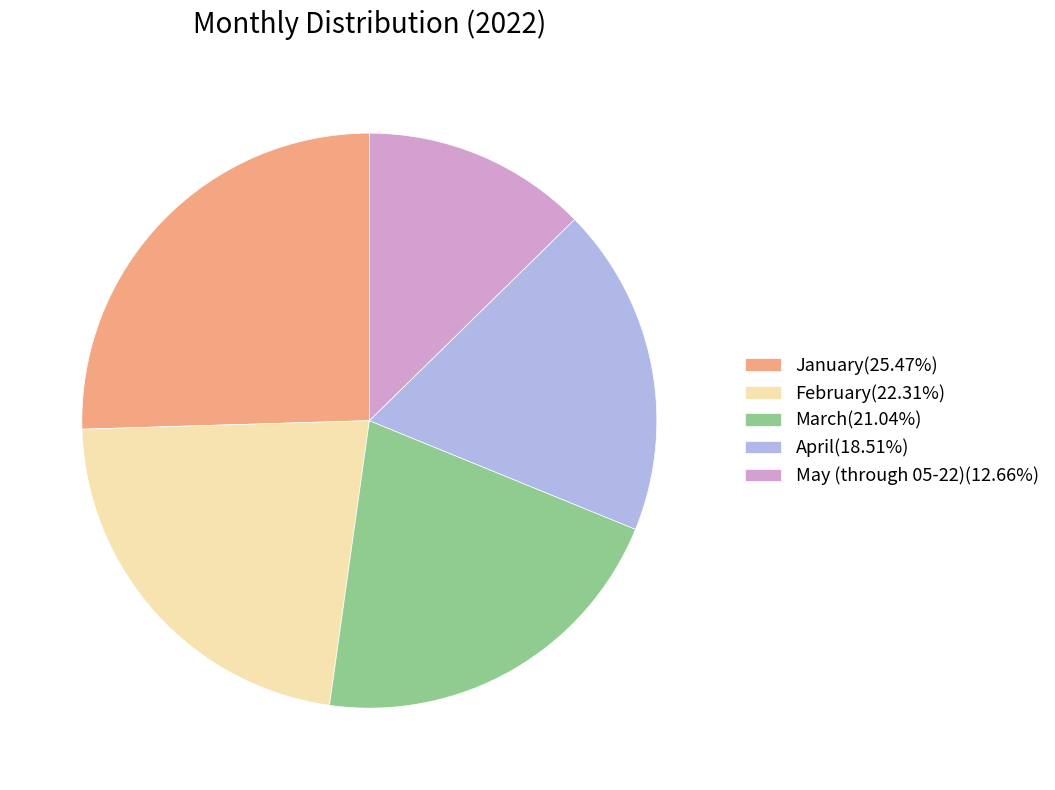

What is the ratio of the value at April(18.51%) to the value at March(21.04%)?

0.9